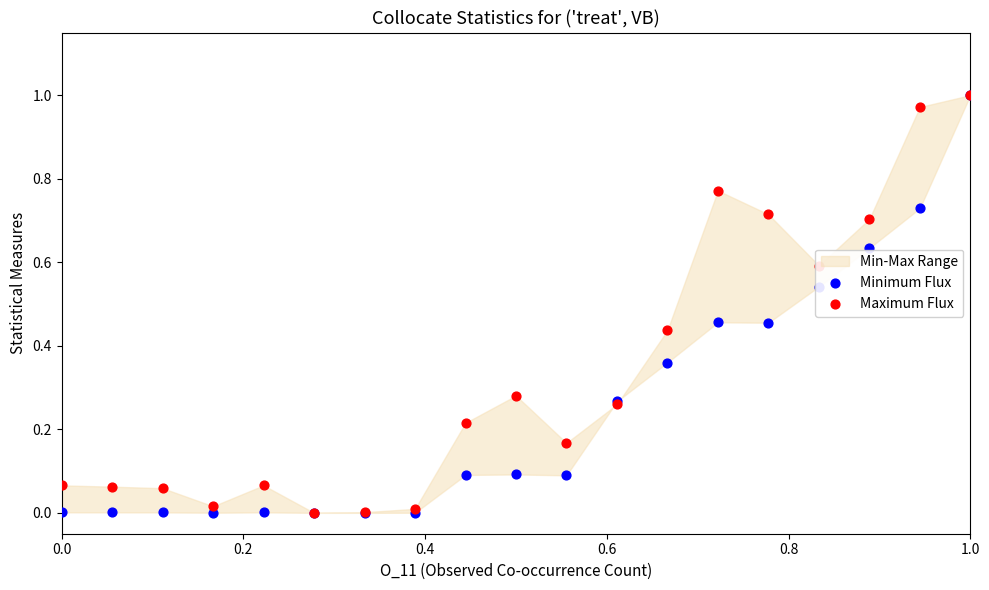

Which series contains the lowest Y value?

Minimum Flux